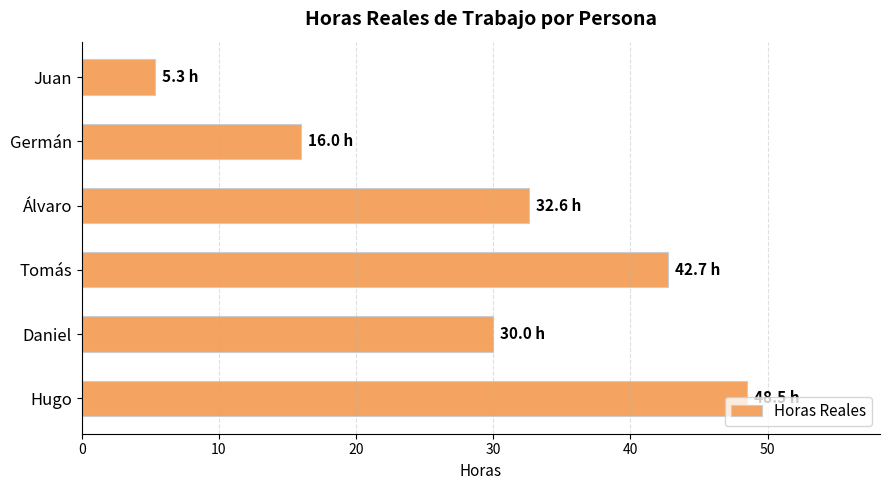

What is the maximum value shown in the chart?

48.5